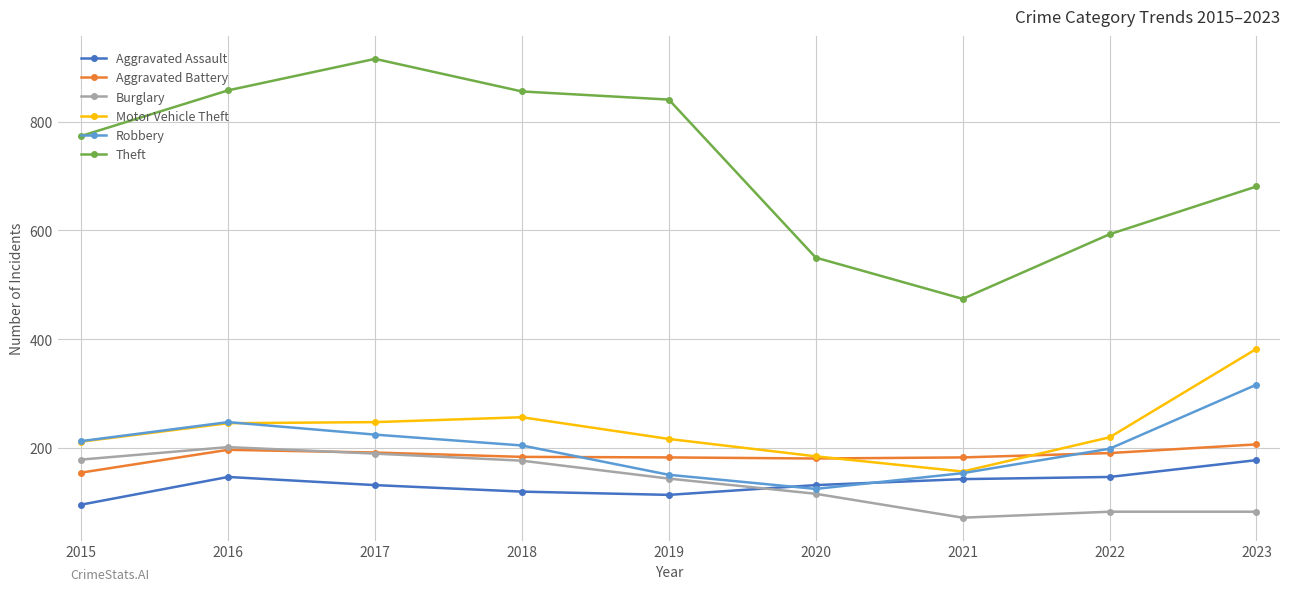

Does the chart display data point markers on the line(s)?

Yes